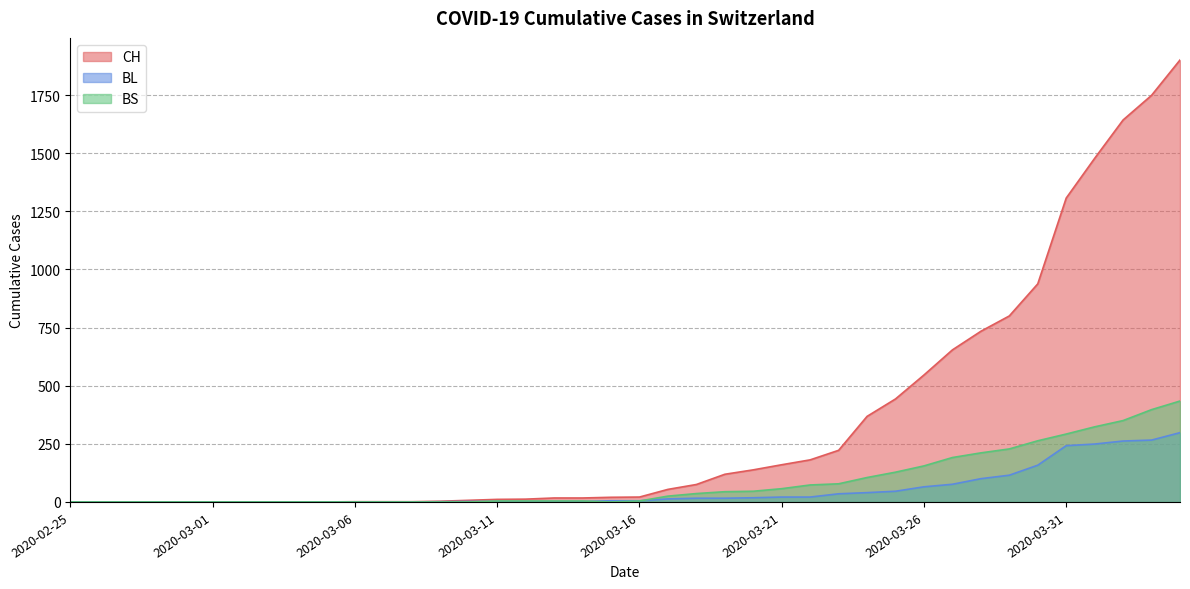

At which category is the sum across all series the highest?

2020-04-04